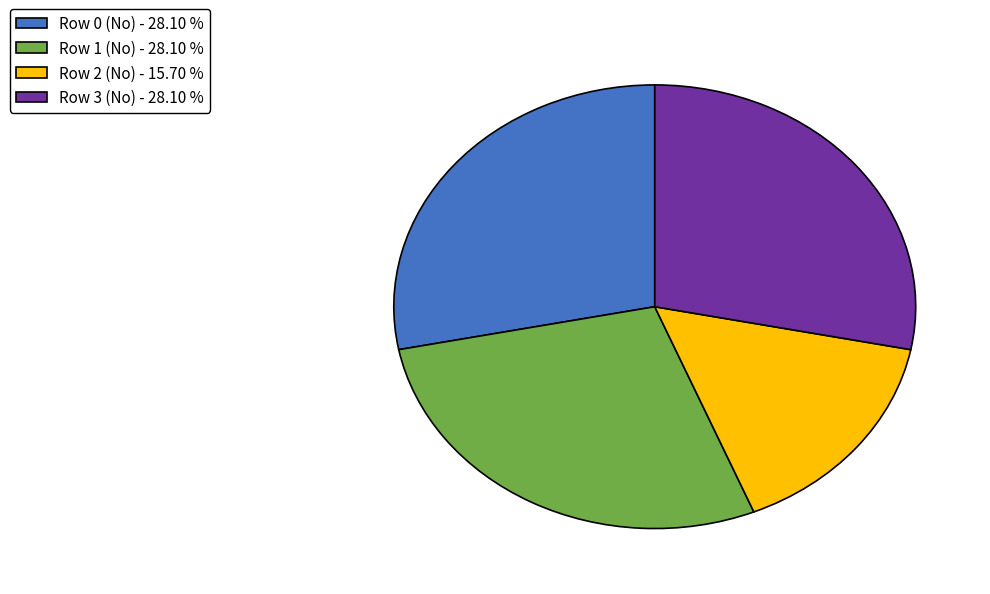

How many segments does this pie chart have?

4